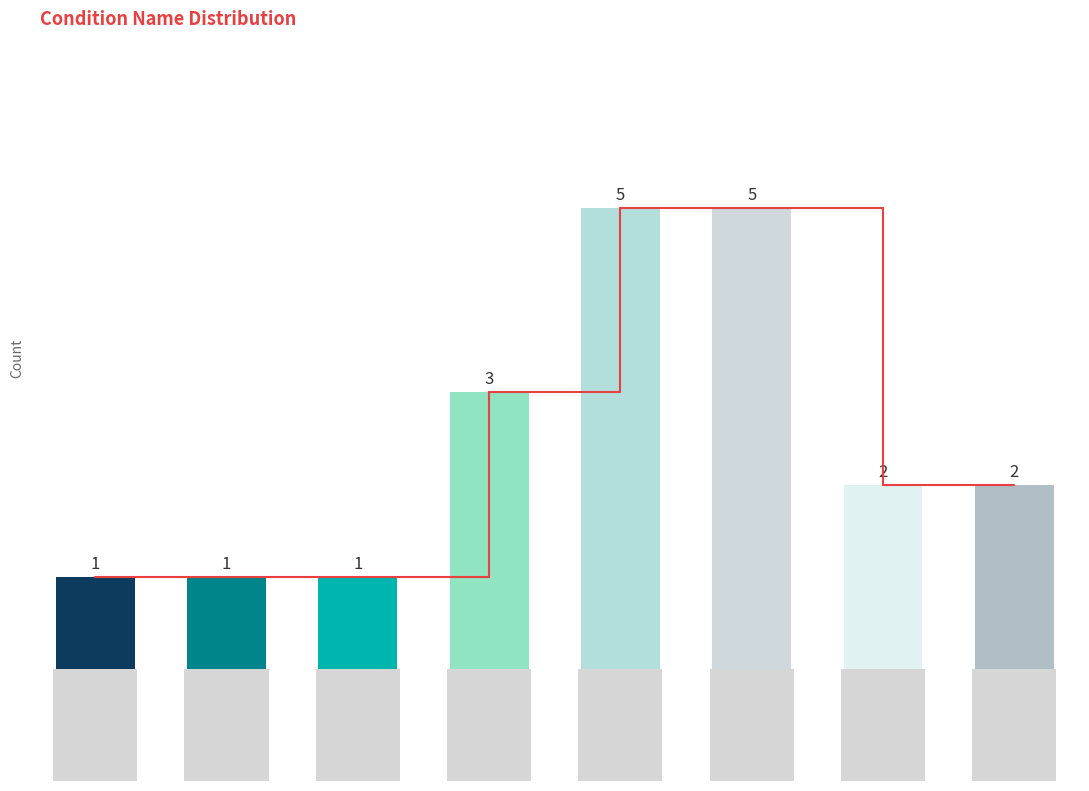

What is the smallest value displayed?

1